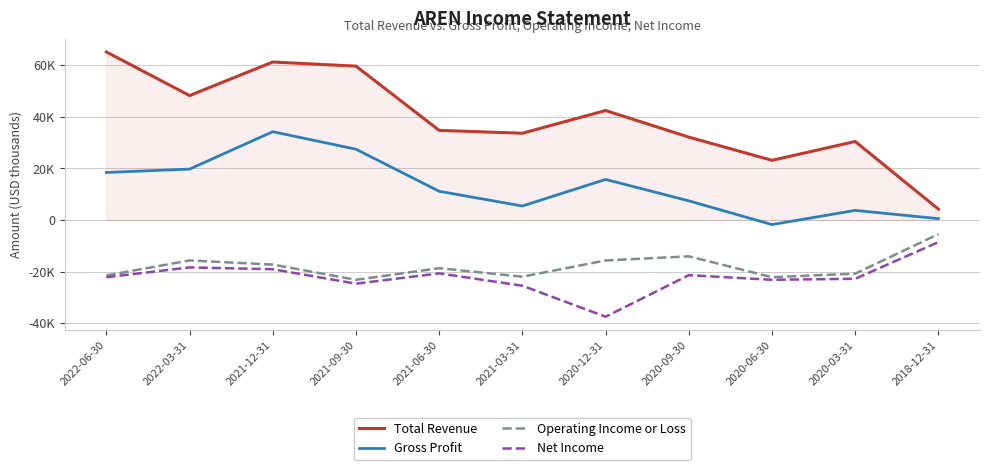

What are all the series names shown in the legend?

Total Revenue, Gross Profit, Operating Income or Loss, Net Income